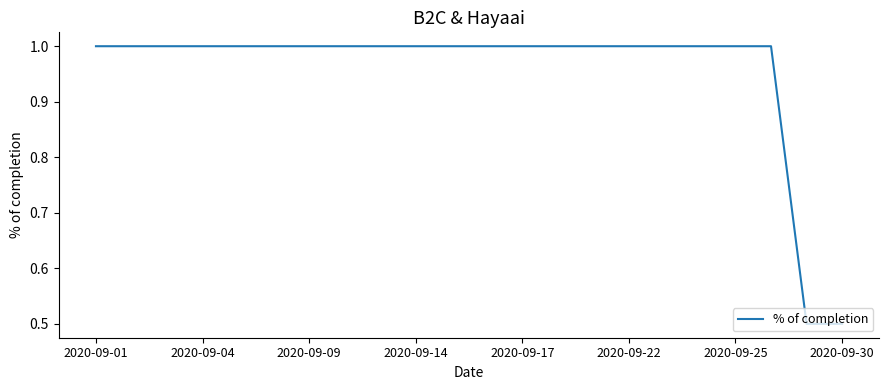

What is the difference between the second highest and minimum values?

0.5